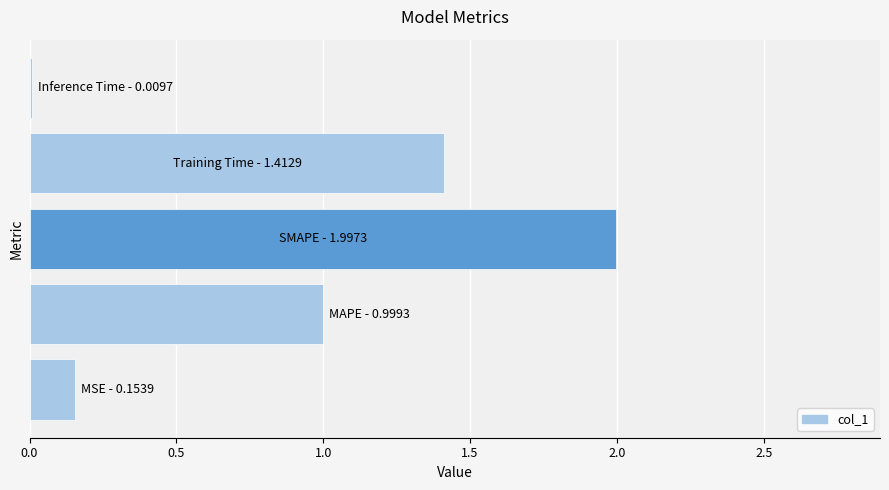

Does the chart contain stacked bars?

No